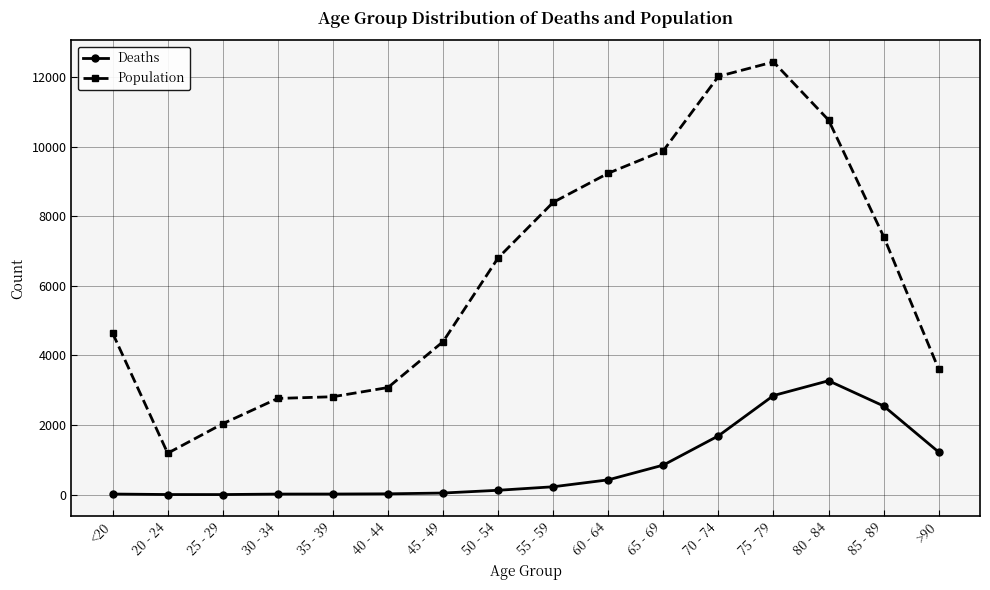

At which category does Population reach its first local valley?

20 - 24